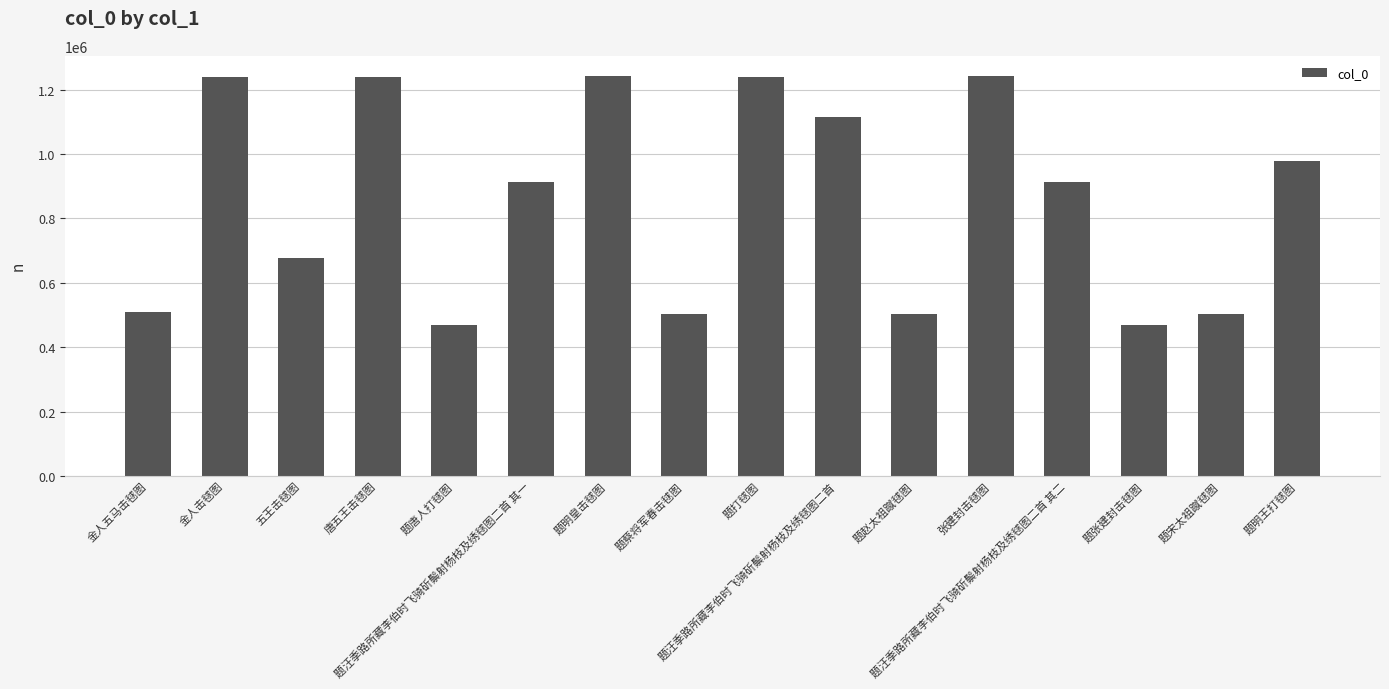

What is the minimum value shown in the chart?

468429